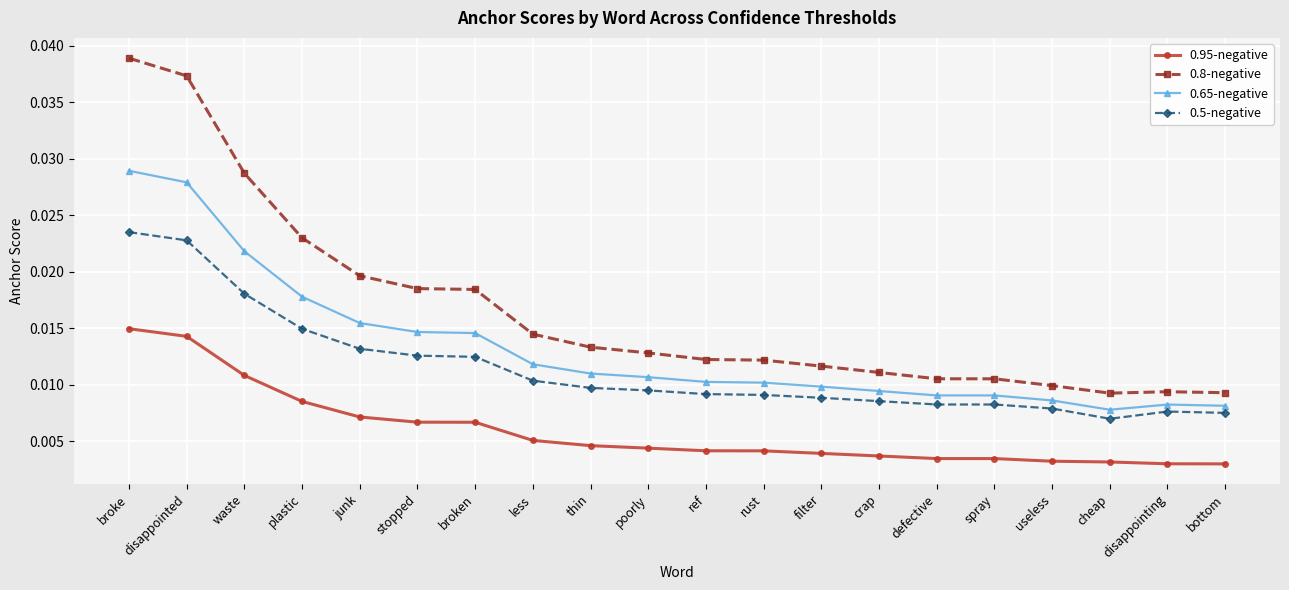

Between less and defective, which series saw the biggest shift?

0.8-negative